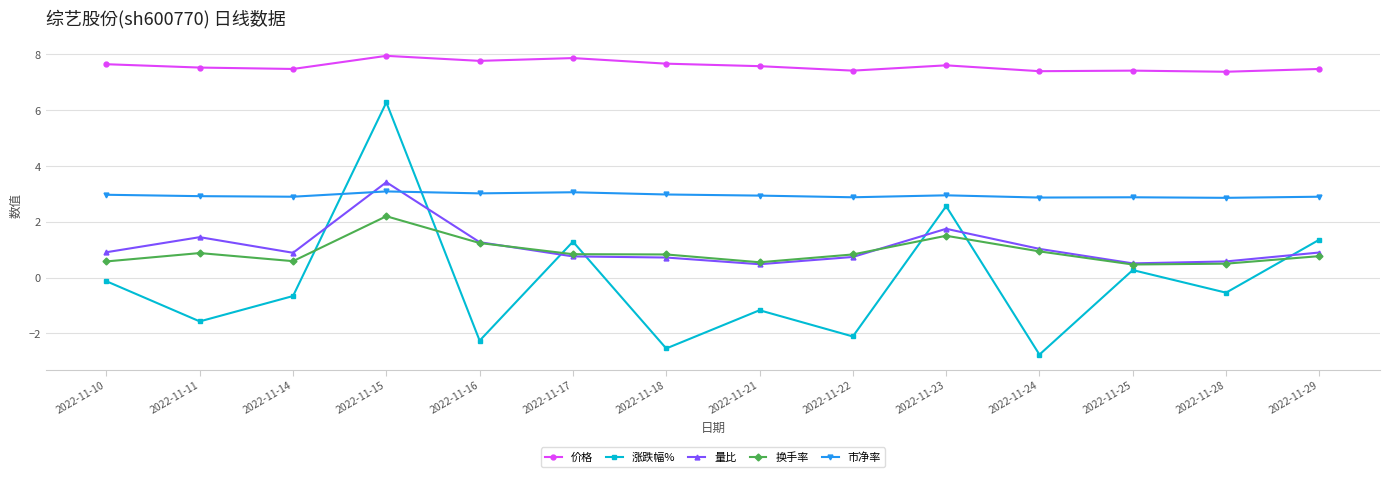

Does the chart have visible grid lines?

Yes